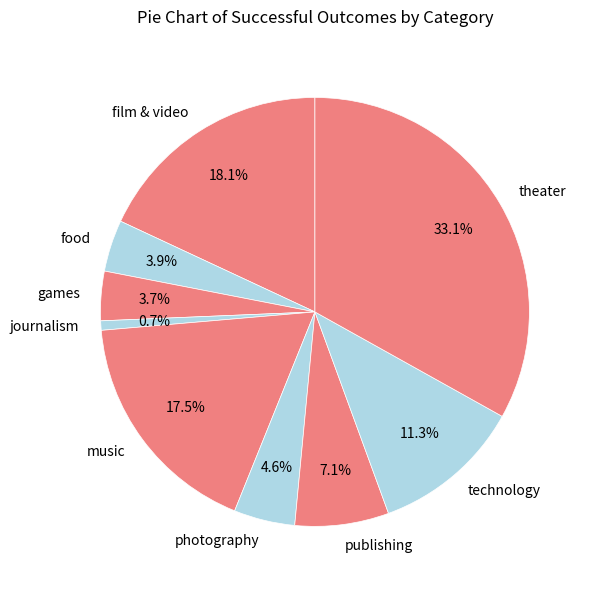

Count the number of slices in the pie.

9